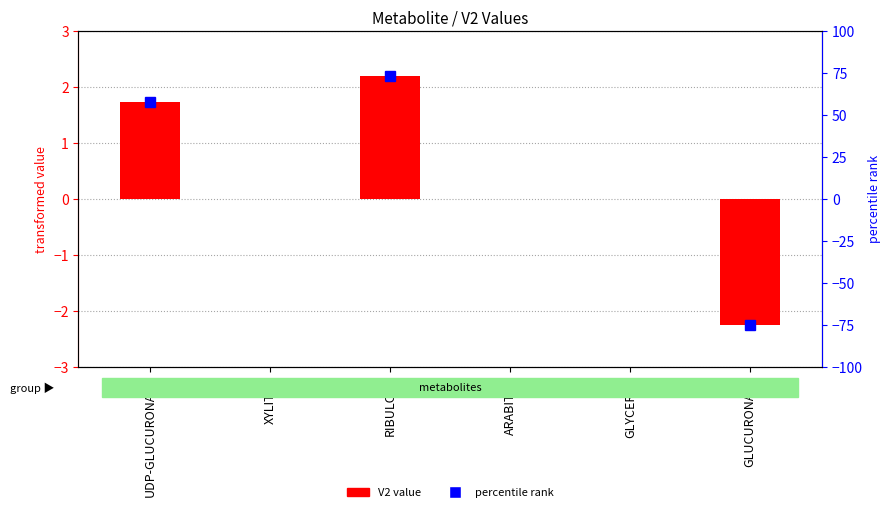

Reading left to right, what are all the values shown in this chart?

1.7	0.0	2.2	0.0	0.0	-2.3